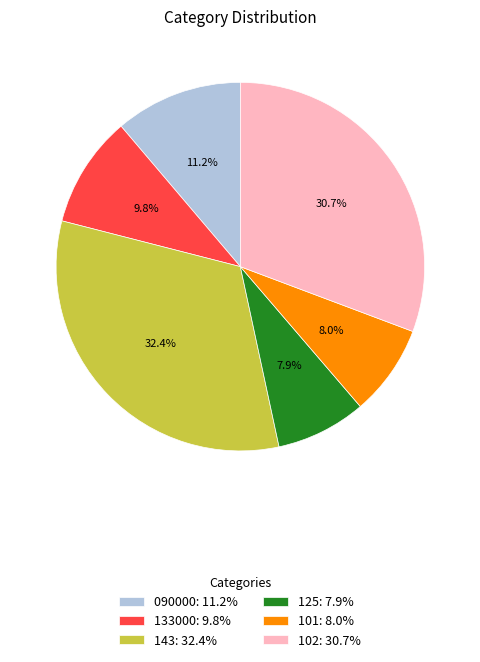

To the nearest percent, what portion does 102 represent?

31%